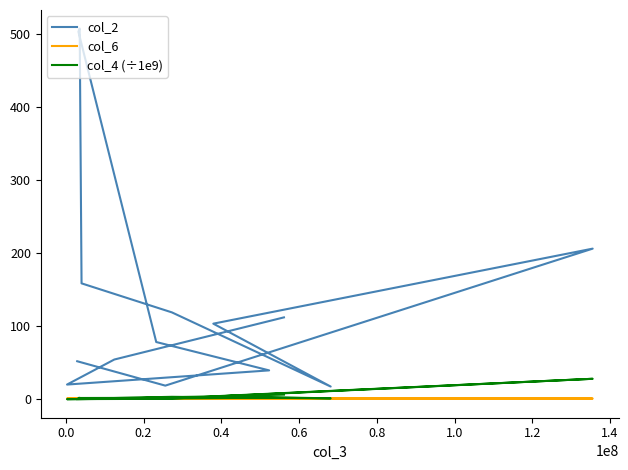

What is the difference between the maximum and minimum values in the col_6 series?

0.2